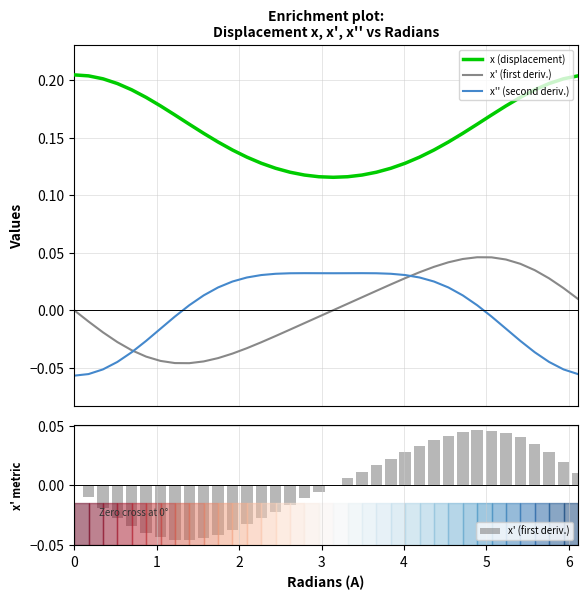

Reading left to right, list all the values displayed in this chart.

x (displacement): 0.2	0.2	0.2	0.2	0.2	0.2	0.2	0.2	0.2	0.2	0.1	0.1	0.1	0.1	0.1	0.1	0.1	0.1	0.1	0.1	0.1	0.1	0.1	0.1	0.1	0.1	0.1	0.2	0.2	0.2	0.2	0.2	0.2	0.2	0.2	0.2
x' (first deriv.): 0.0	-0.0	-0.0	-0.0	-0.0	-0.0	-0.0	-0.0	-0.0	-0.0	-0.0	-0.0	-0.0	-0.0	-0.0	-0.0	-0.0	-0.0	-0.0	0.0	0.0	0.0	0.0	0.0	0.0	0.0	0.0	0.0	0.0	0.0	0.0	0.0	0.0	0.0	0.0	0.0
x'' (second deriv.): -0.1	-0.1	-0.1	-0.0	-0.0	-0.0	-0.0	-0.0	0.0	0.0	0.0	0.0	0.0	0.0	0.0	0.0	0.0	0.0	0.0	0.0	0.0	0.0	0.0	0.0	0.0	0.0	0.0	0.0	0.0	-0.0	-0.0	-0.0	-0.0	-0.0	-0.1	-0.1